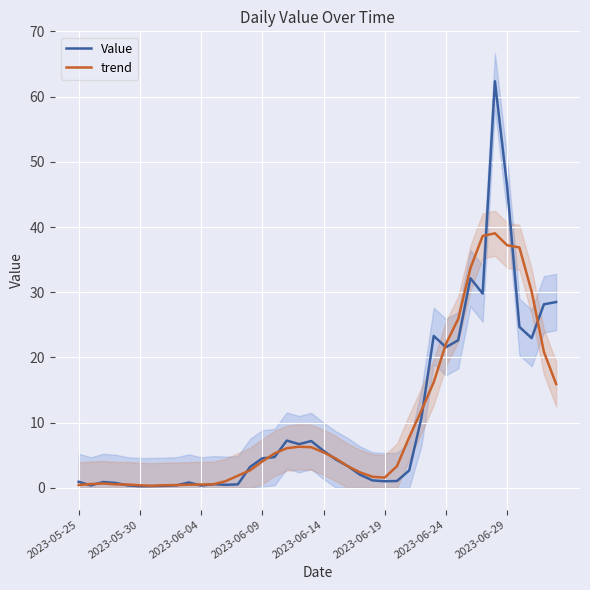

Rank the series by their average value, from lowest to highest.

trend, Value